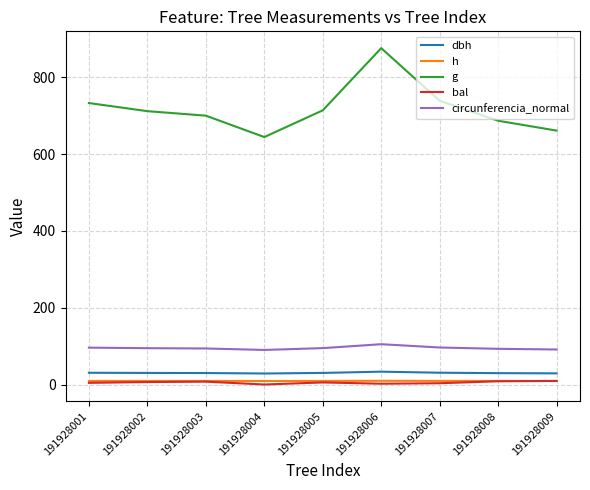

Which series has the largest total across all categories?

g